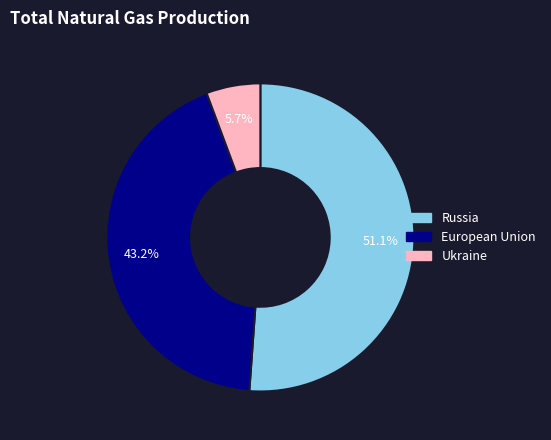

Approximately how many times larger is the value at European Union compared to Russia?

0.8